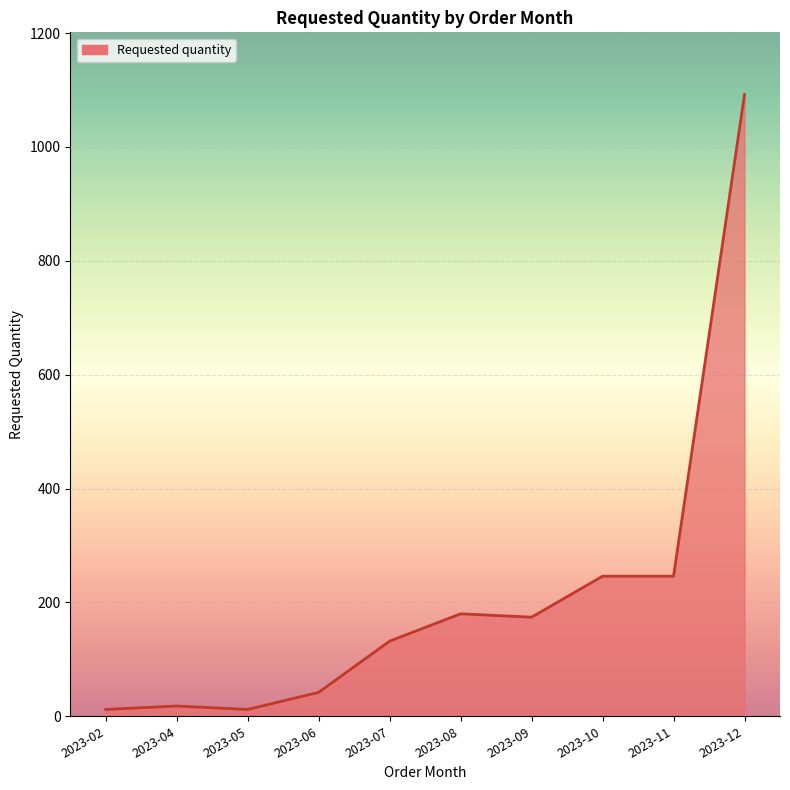

The value at 2023-09 is 256. True or false?

False